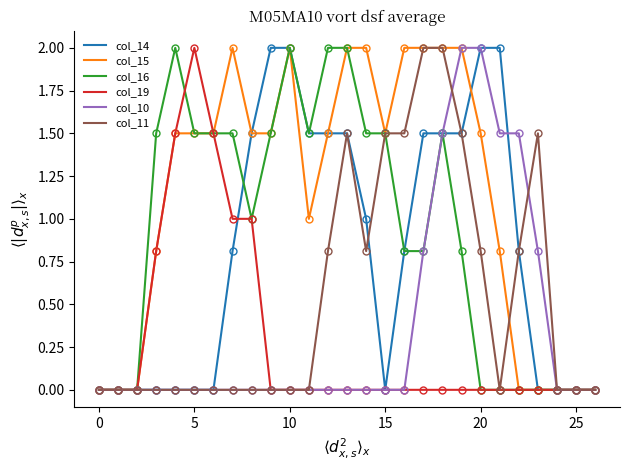

True or false: col_19 and col_15 intersect in this chart.

False